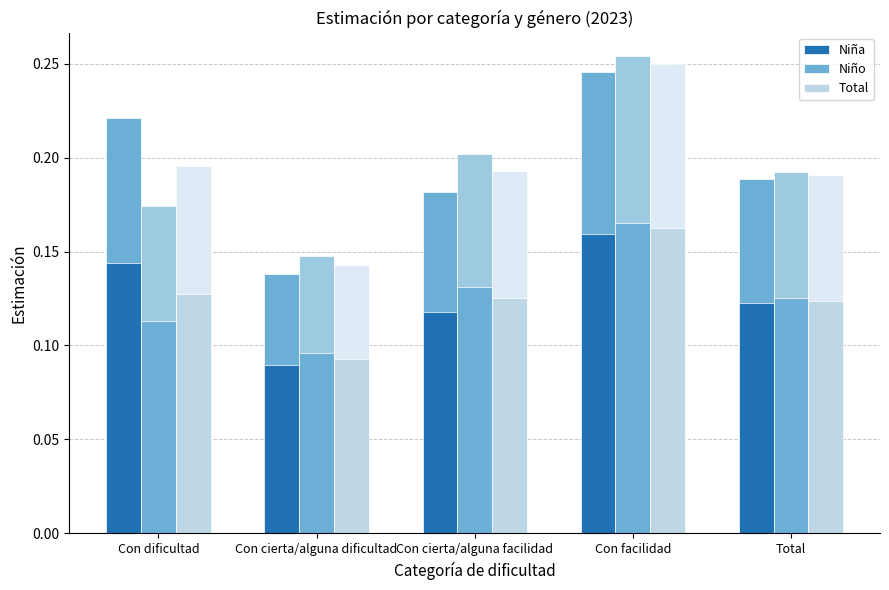

The value of Niña at Total is 0.1. True or false?

True